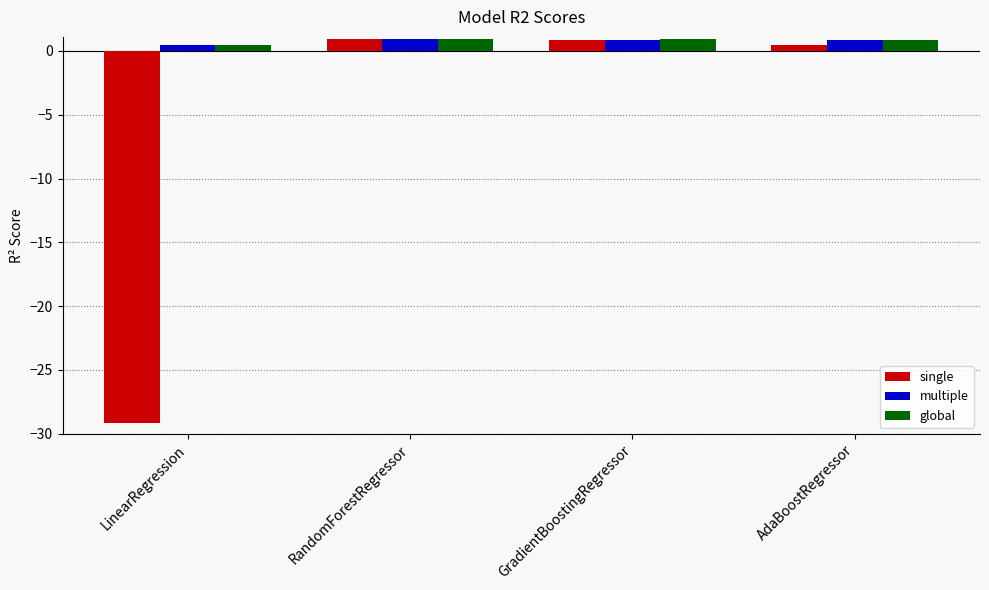

Which series has the widest spread of values?

single